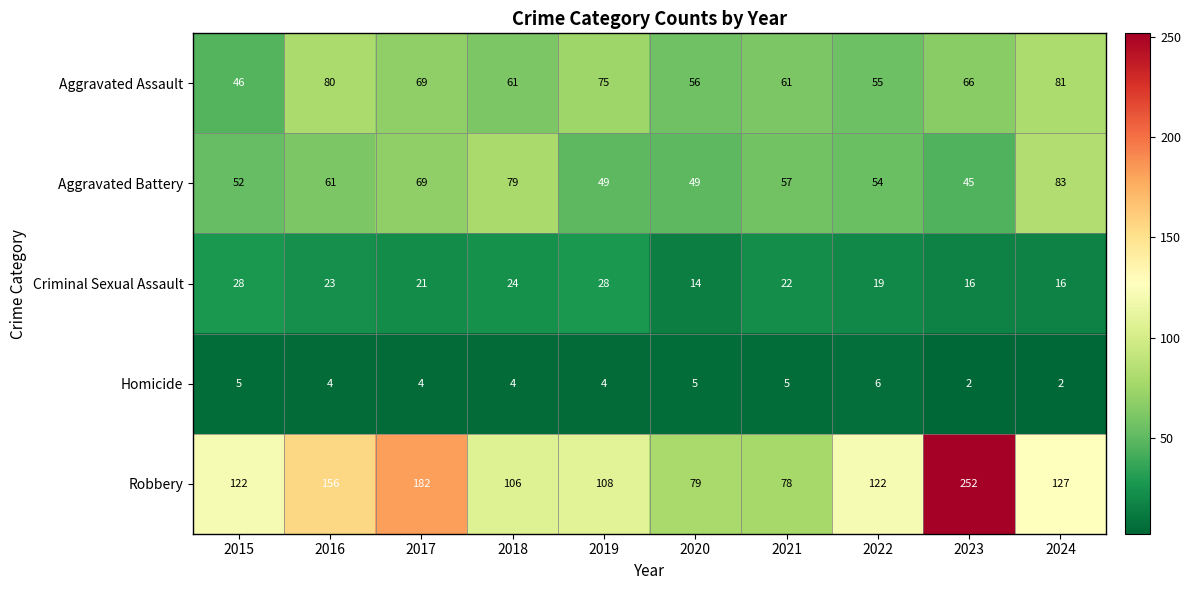

What is the average value of the Criminal Sexual Assault series?

21